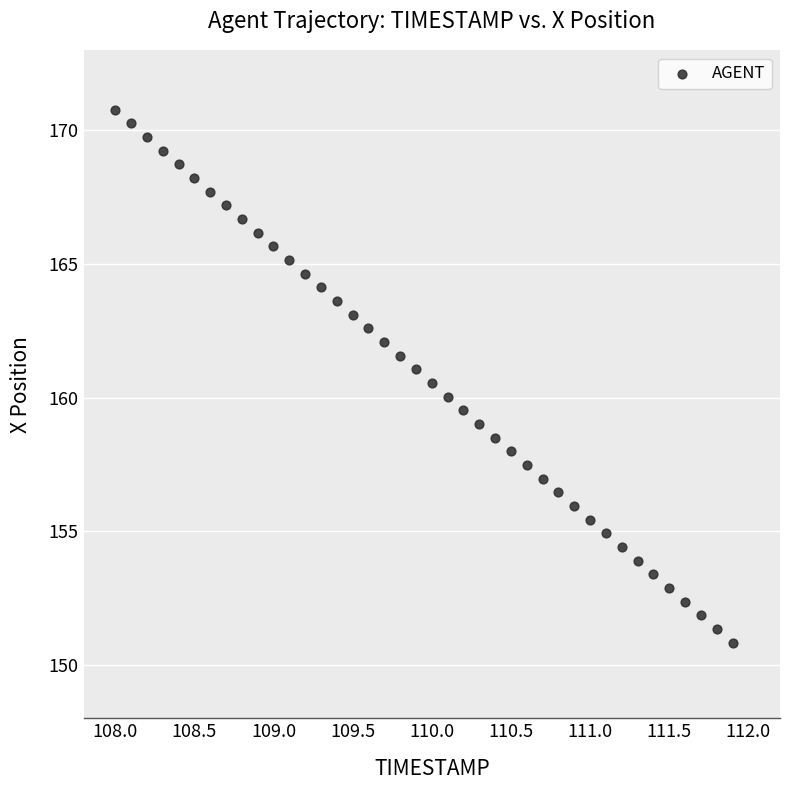

What is the range of Y values (max minus min)?

19.9